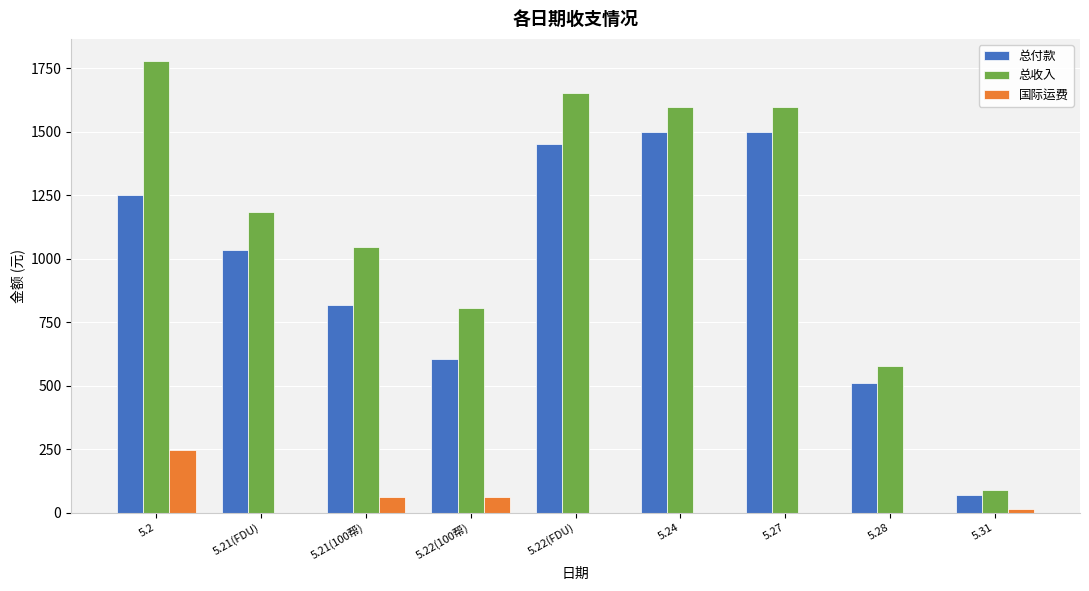

Are the bars horizontal?

No